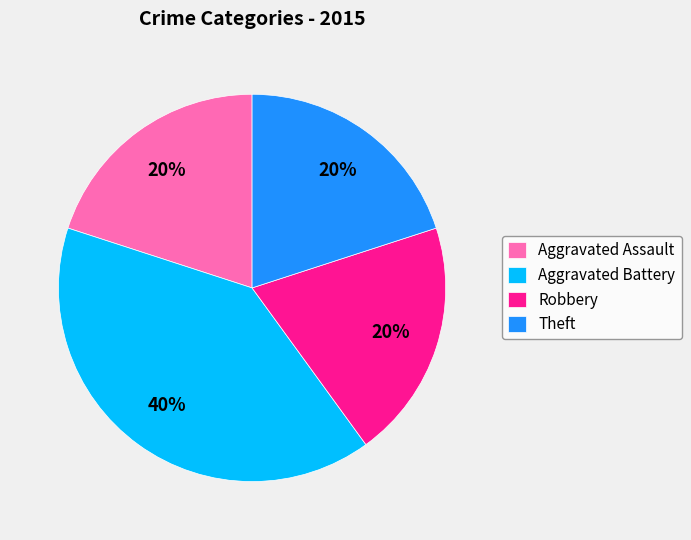

To the nearest percent, what percentage of the pie is Aggravated Battery?

40%